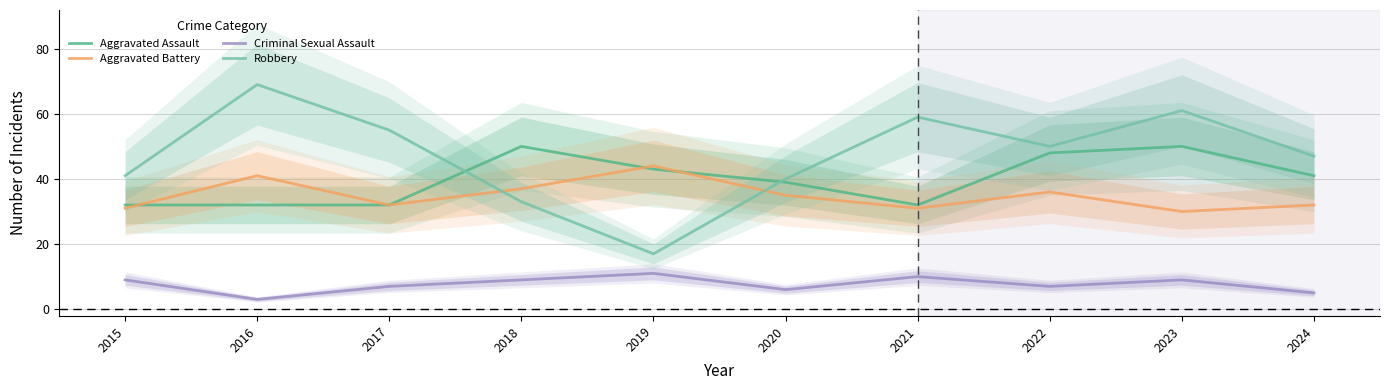

At which label does Criminal Sexual Assault first exceed 9?

2019